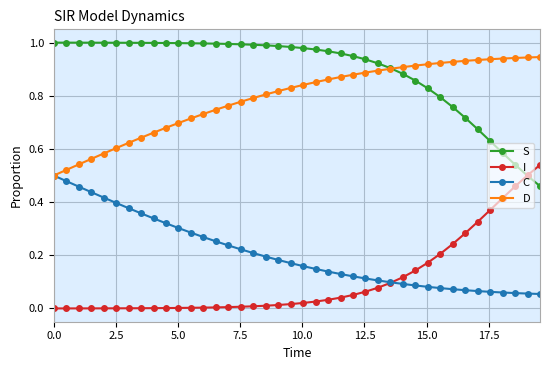

Which series has the largest total across all categories?

S